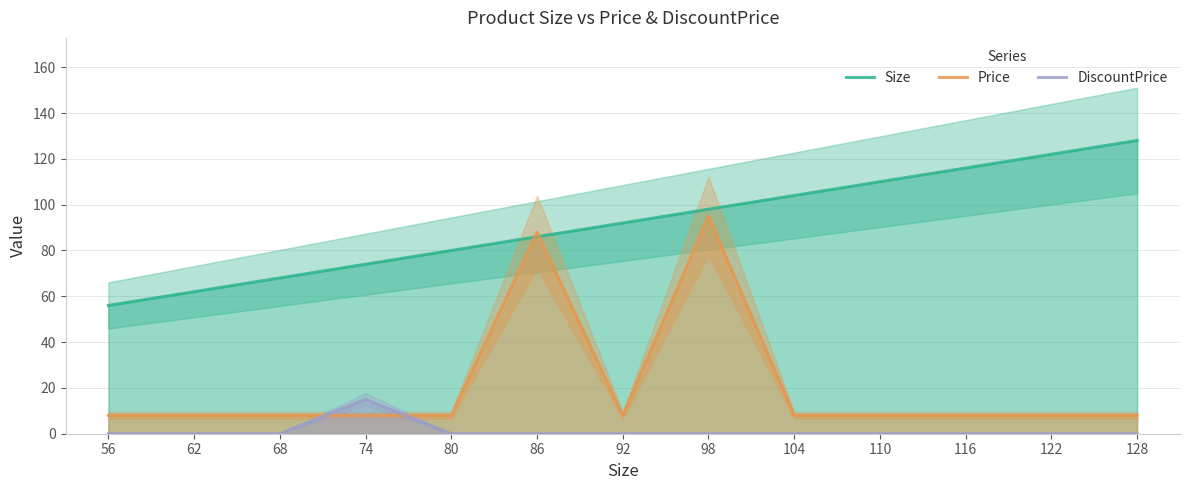

Which label corresponds to the largest value in the chart?

128